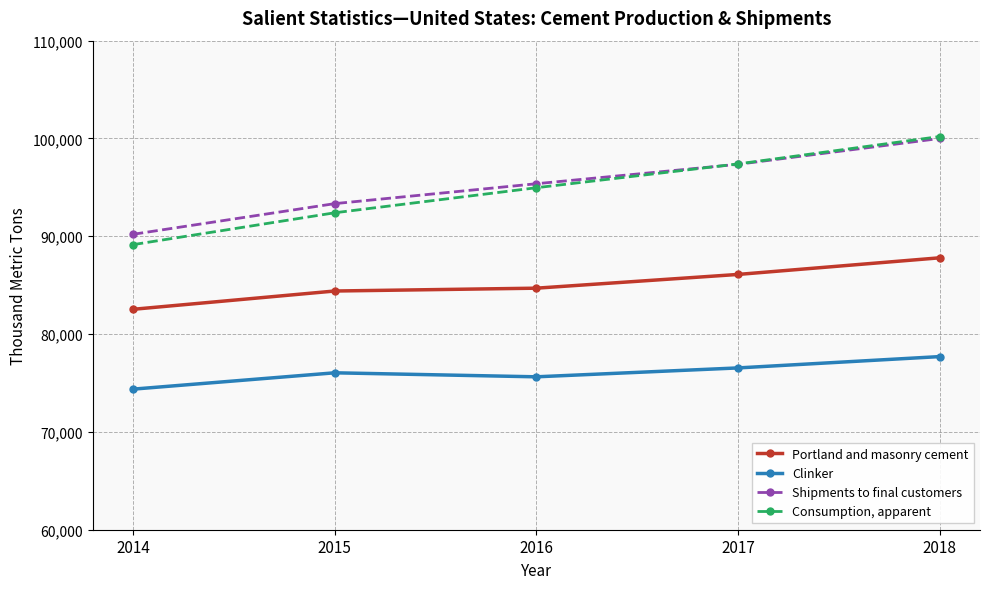

At 2016, list the series in order from smallest to largest.

Clinker, Portland and masonry cement, Consumption, apparent, Shipments to final customers